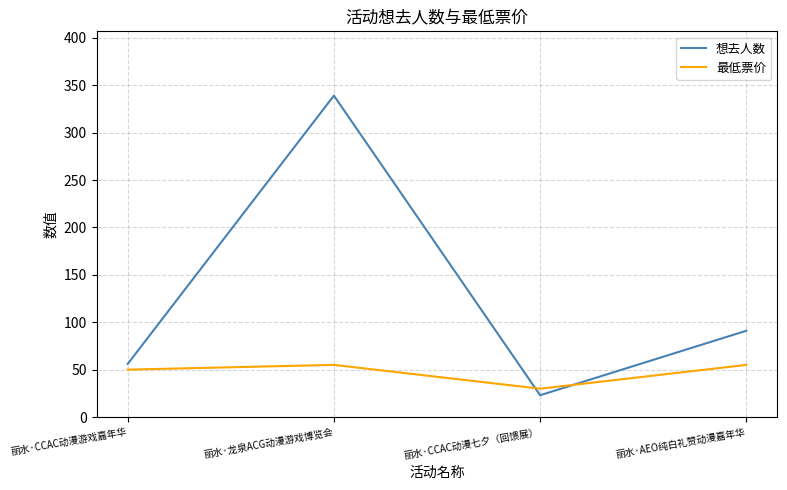

At which label is 最低票价 closest to 42?

丽水·CCAC动漫游戏嘉年华